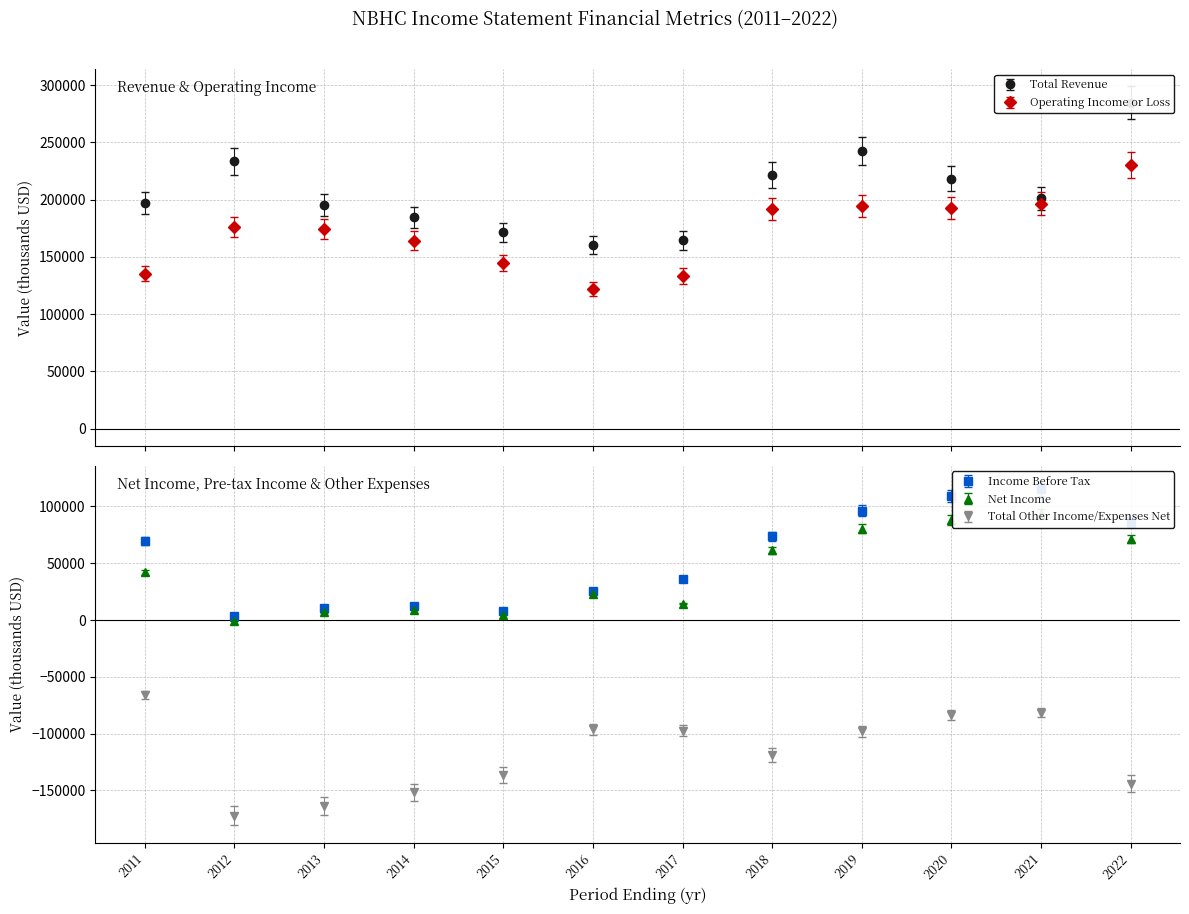

What is the maximum value for Total Other Income/Expenses Net?

-66100